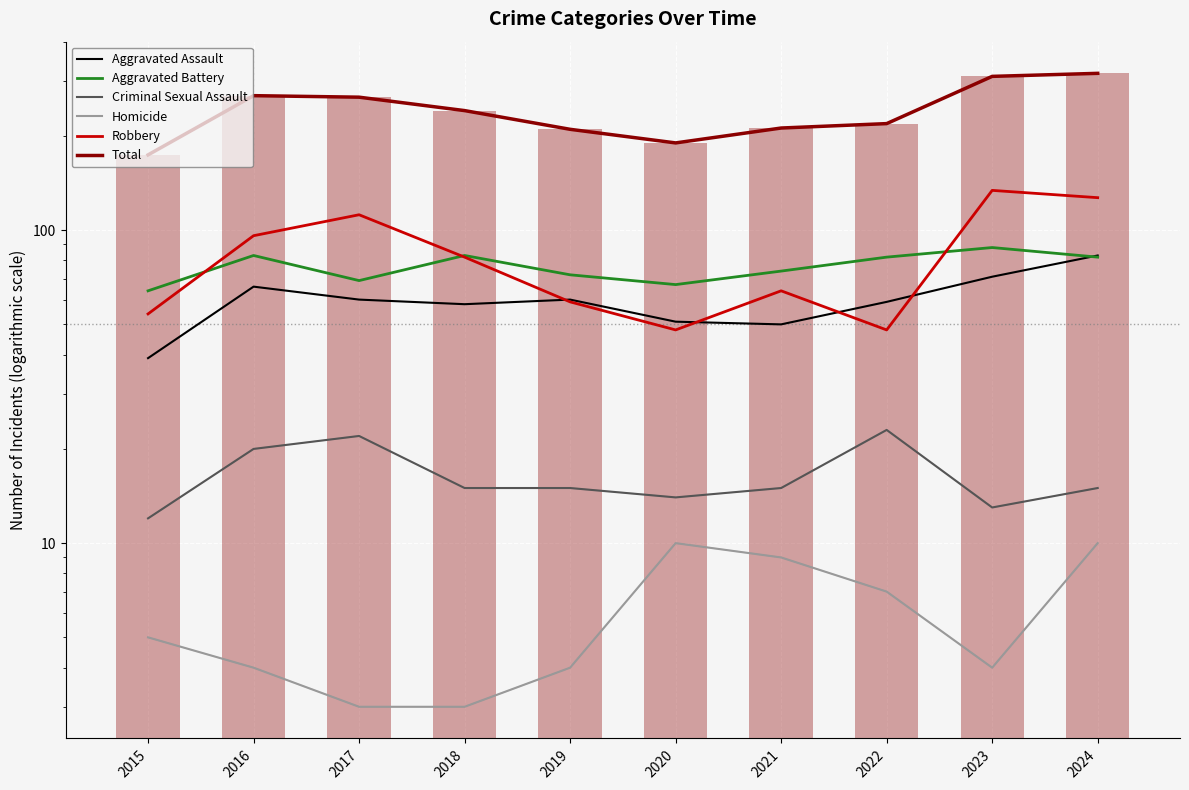

Reading right to left, list all the values displayed in this chart.

Aggravated Assault: 2024=83	2023=71	2022=59	2021=50	2020=51	2019=60	2018=58	2017=60	2016=66	2015=39
Aggravated Battery: 2024=82	2023=88	2022=82	2021=74	2020=67	2019=72	2018=83	2017=69	2016=83	2015=64
Criminal Sexual Assault: 2024=15	2023=13	2022=23	2021=15	2020=14	2019=15	2018=15	2017=22	2016=20	2015=12
Homicide: 2024=10	2023=4	2022=7	2021=9	2020=10	2019=4	2018=3	2017=3	2016=4	2015=5
Robbery: 2024=127	2023=134	2022=48	2021=64	2020=48	2019=59	2018=82	2017=112	2016=96	2015=54
Total: 2024=317	2023=310	2022=219	2021=212	2020=190	2019=210	2018=241	2017=266	2016=269	2015=174